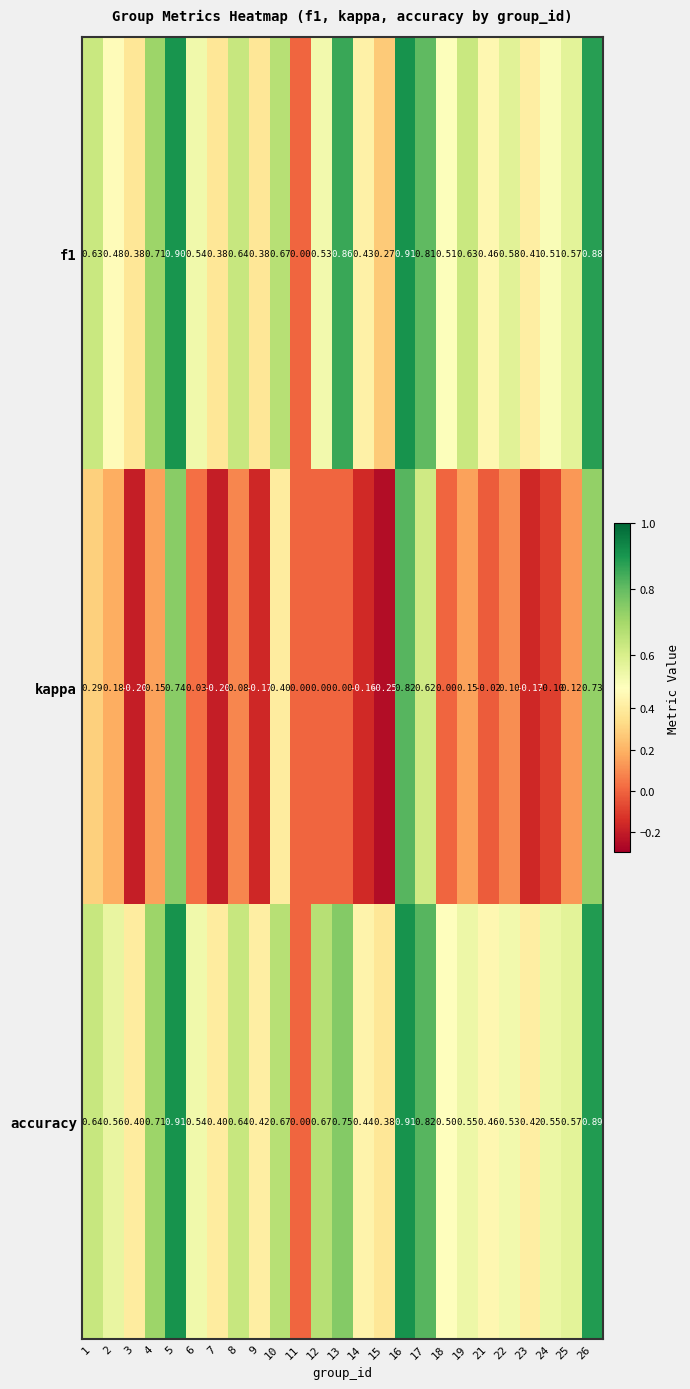

What is the greatest value displayed?

0.9